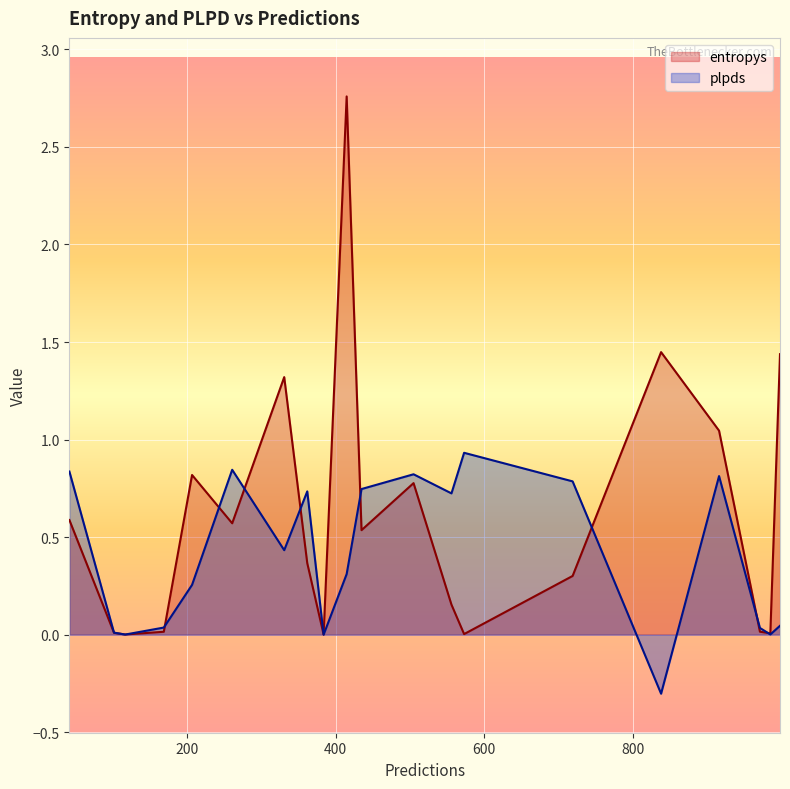

Is it true that plpds equals 0.0 at 117?

False